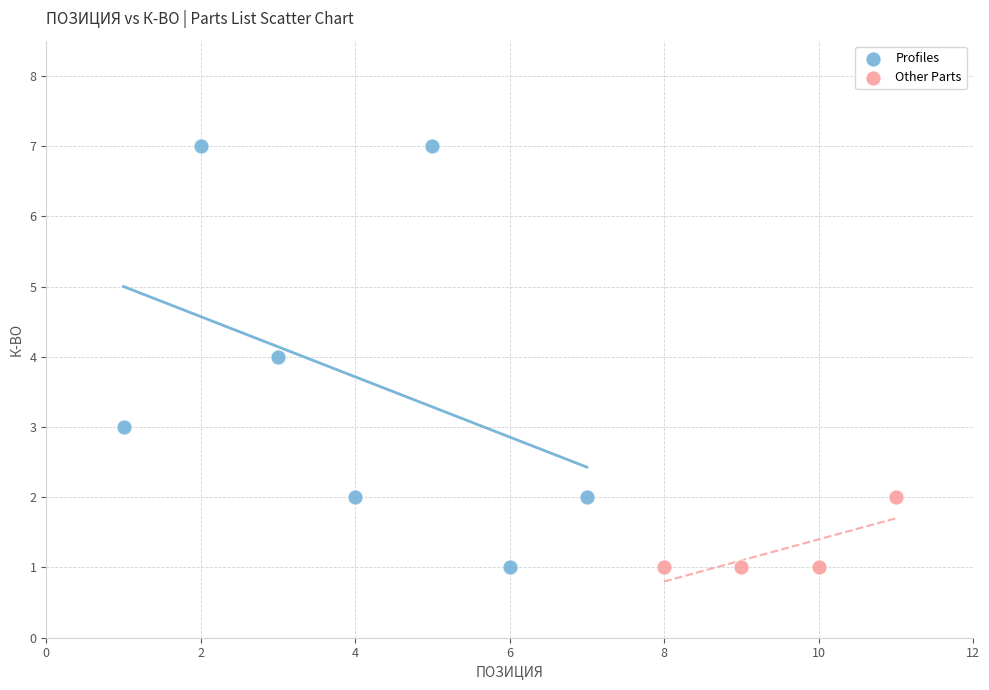

Which series has the largest Y range (max minus min)?

Profiles